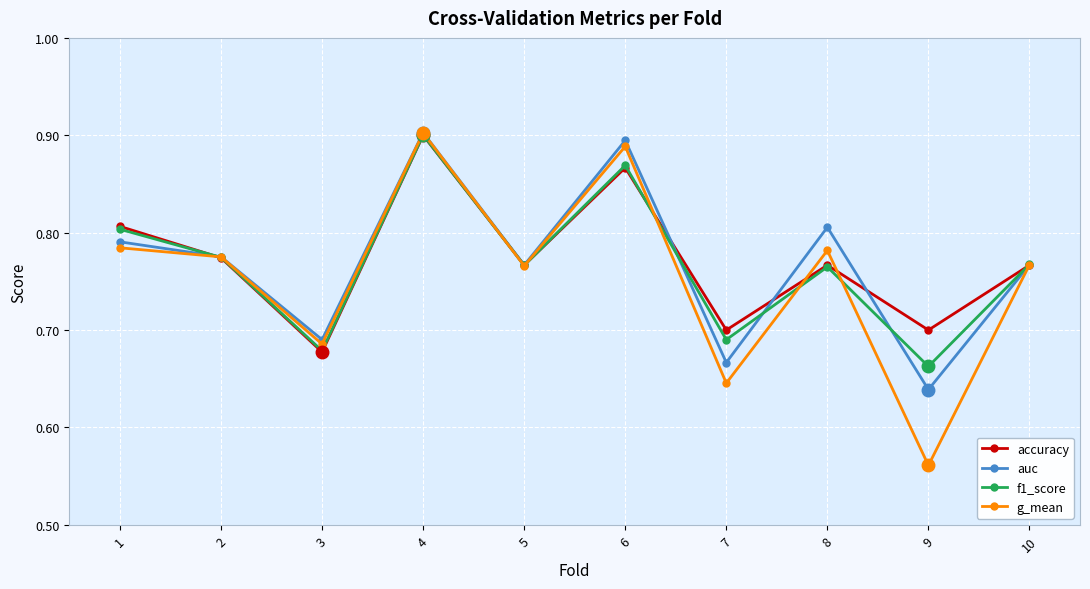

How many categories are shown in the chart?

10